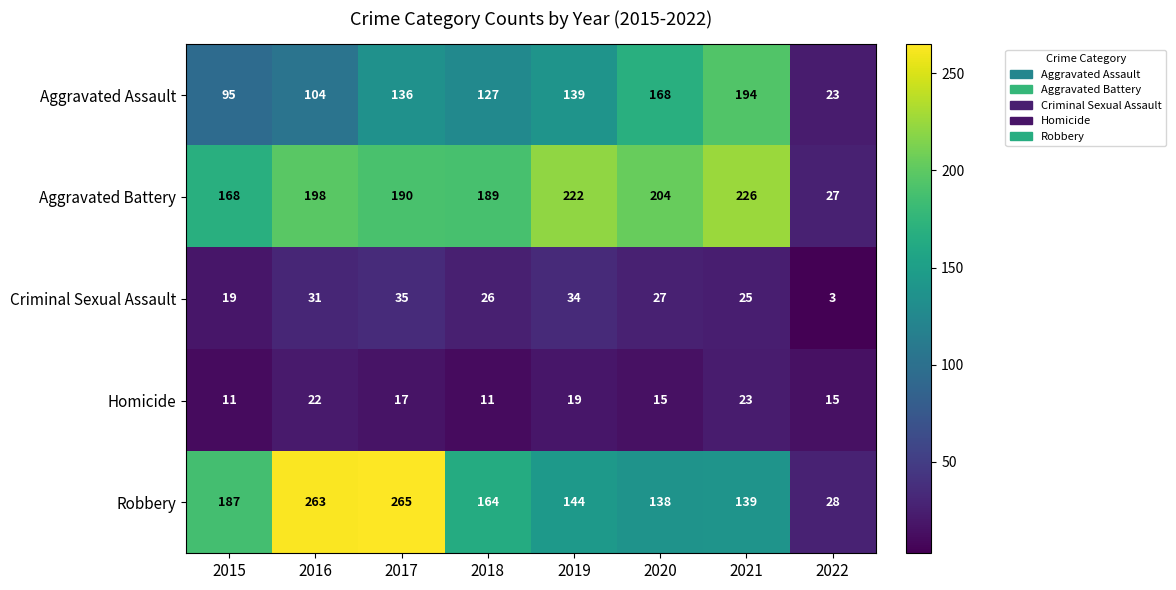

What is the maximum value shown in the chart?

265